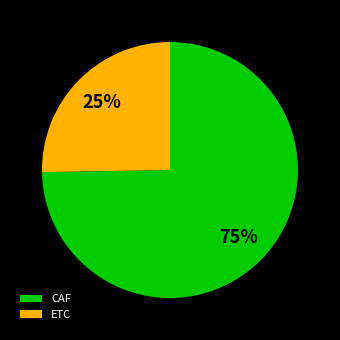

Which slice represents more than half of the pie?

CAF